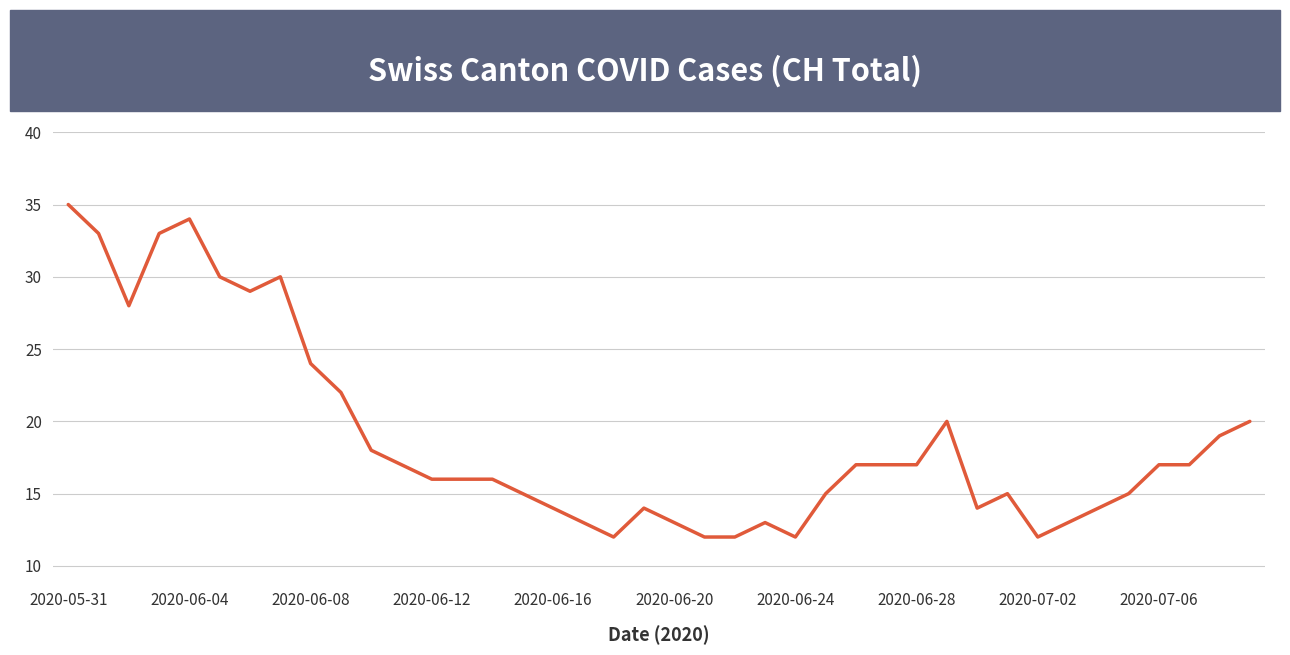

What is the smallest value displayed?

12